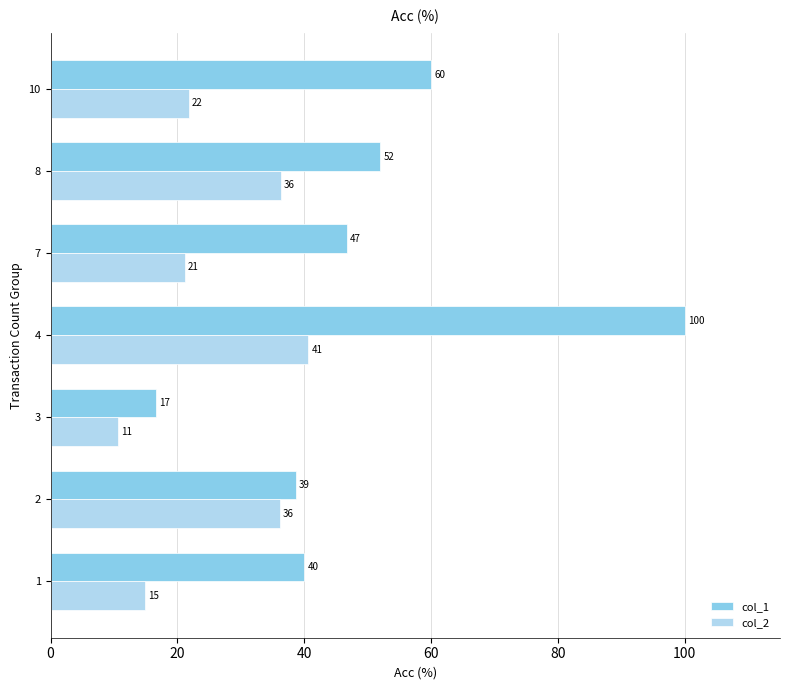

What is the average value of the col_2 series?

25.9